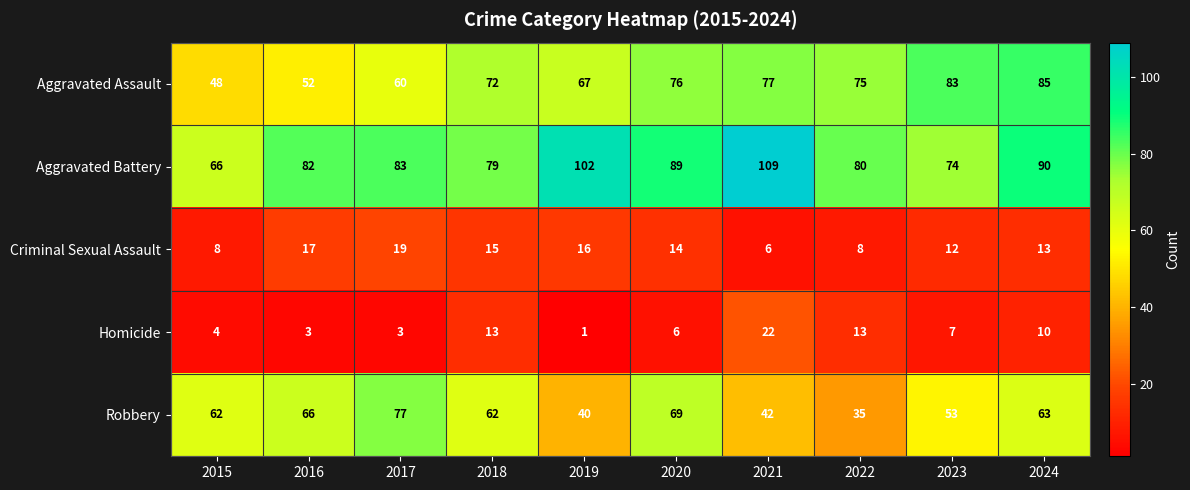

What is the total value across all series at 2017?

242